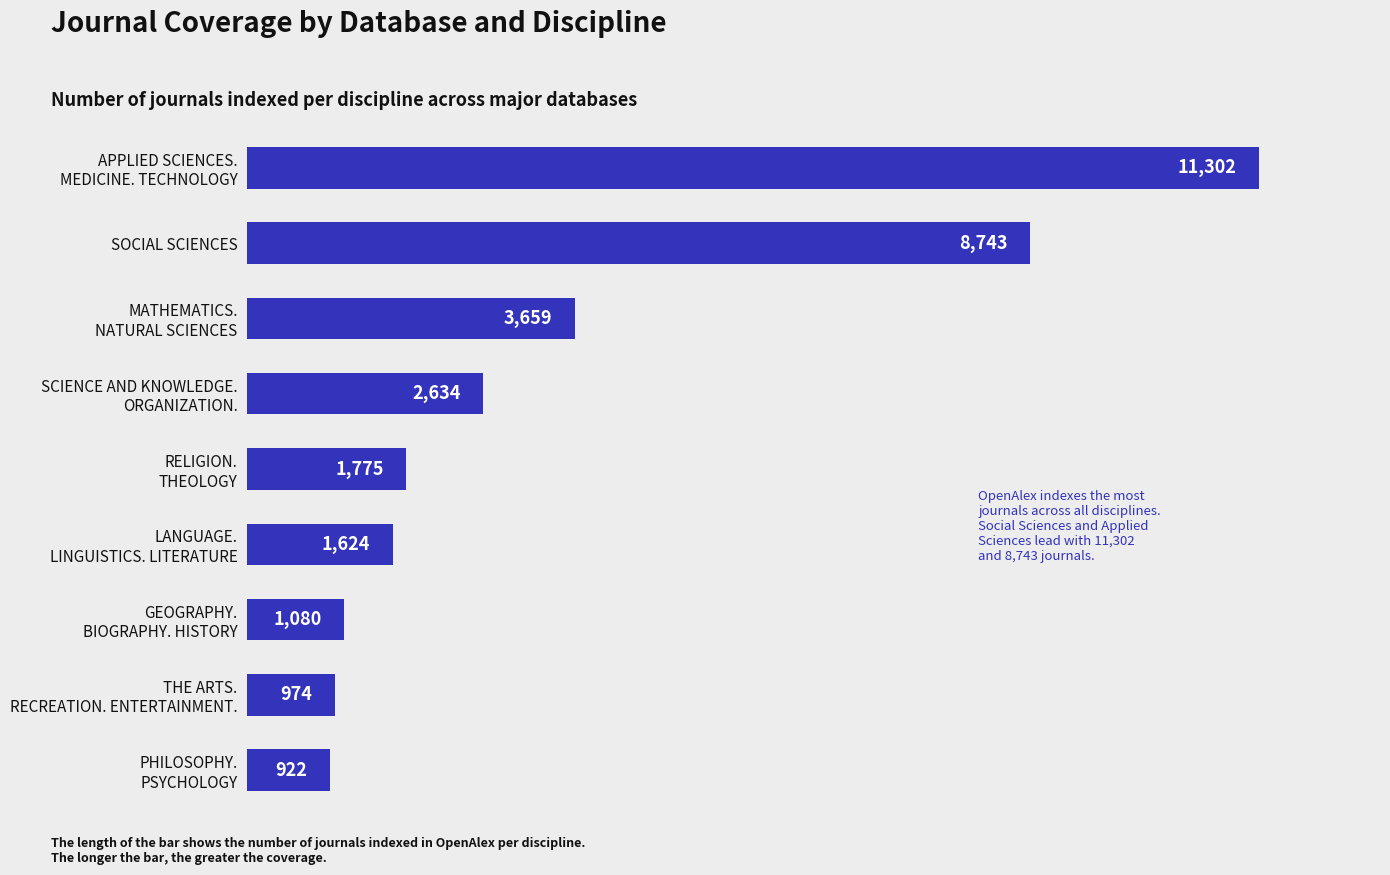

What is the greatest value displayed?

11302